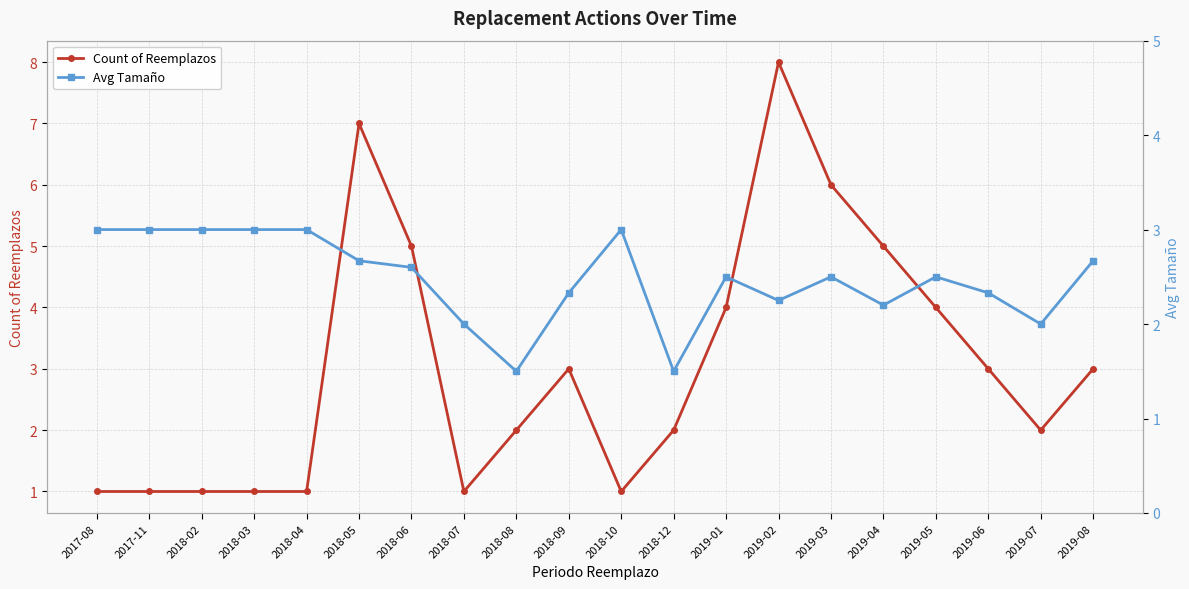

What is the greatest value displayed?

8.0